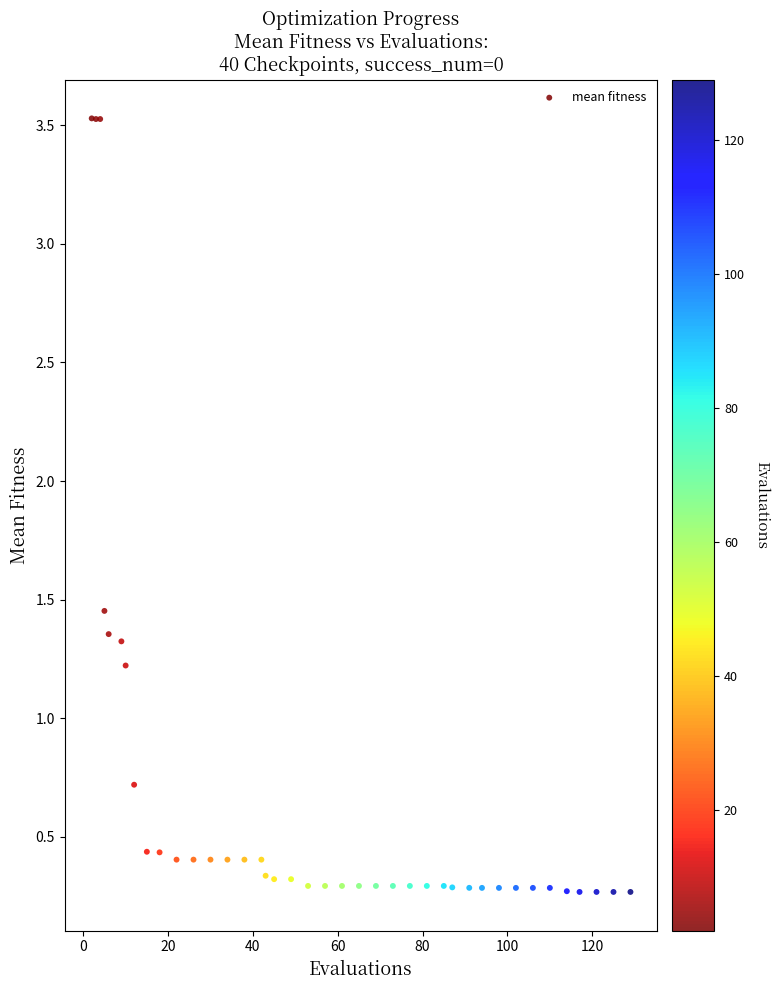

What Y value in the scatter plot is closest to 1?

1.2